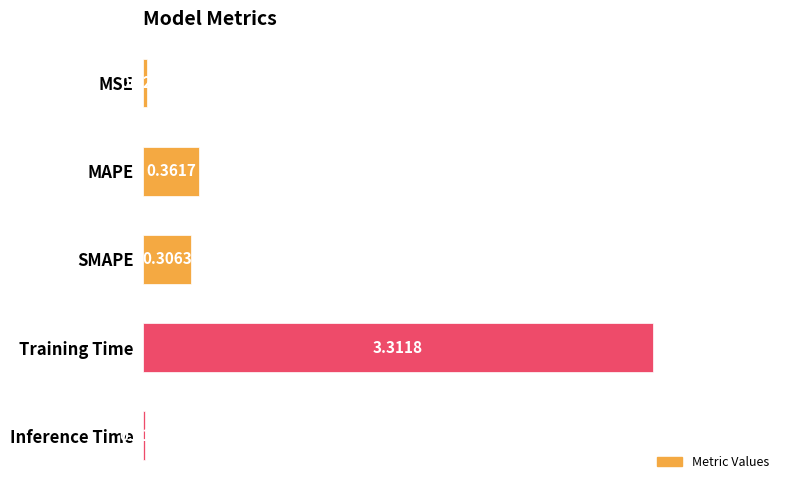

What is the maximum value shown in the chart?

3.3